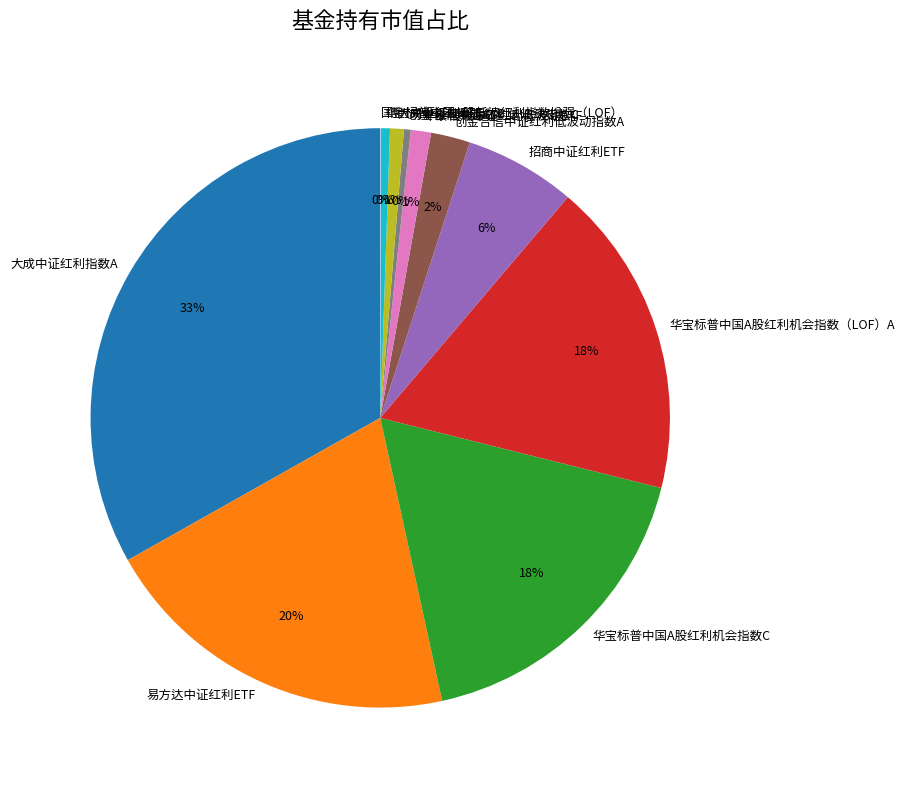

Is there a majority slice in this chart?

No